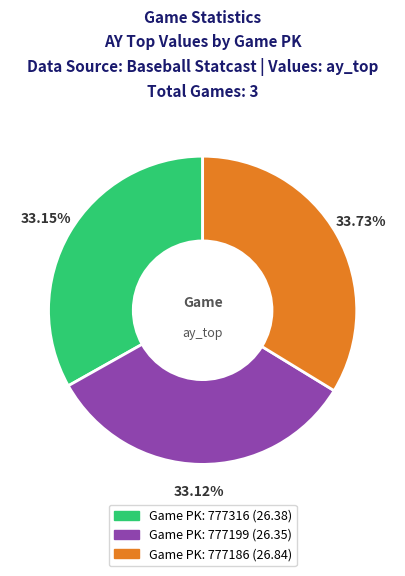

Is there a majority slice in this chart?

No